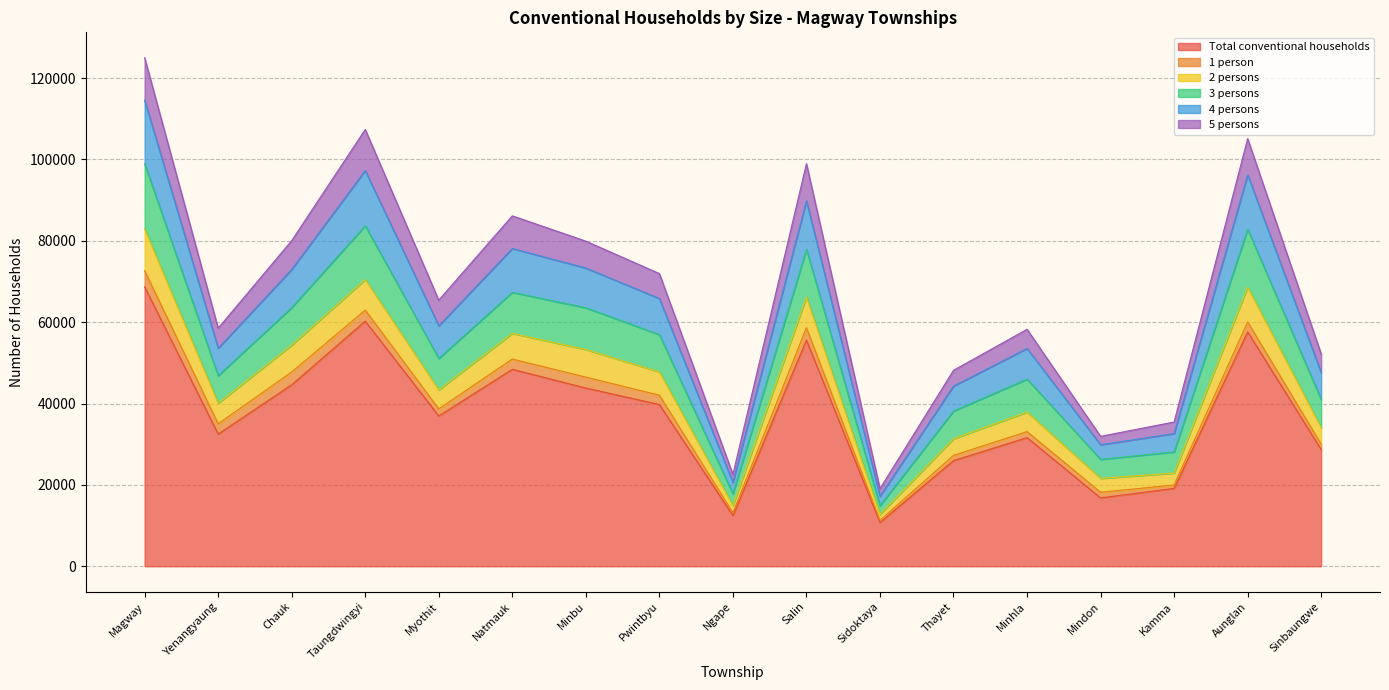

What is the label of the 15th point from the right?

Chauk